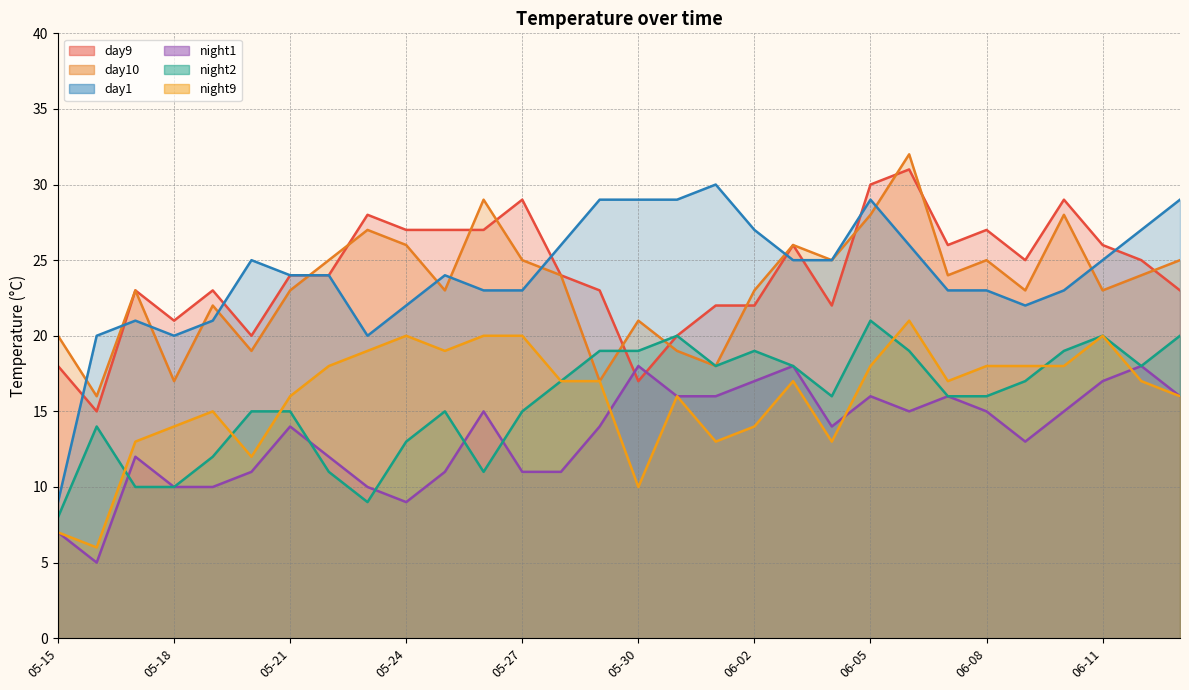

What position from the left is 06-10?

27